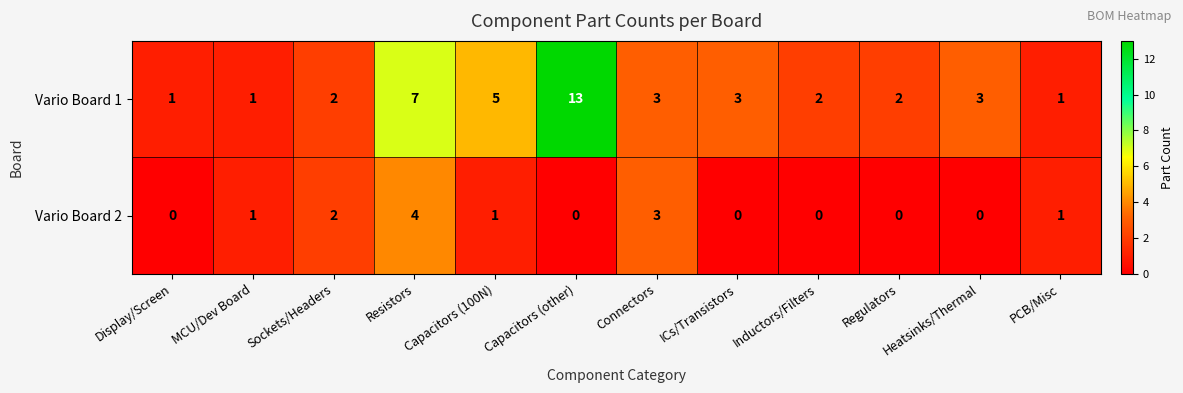

At which category is the sum across all series the highest?

Capacitors (other)